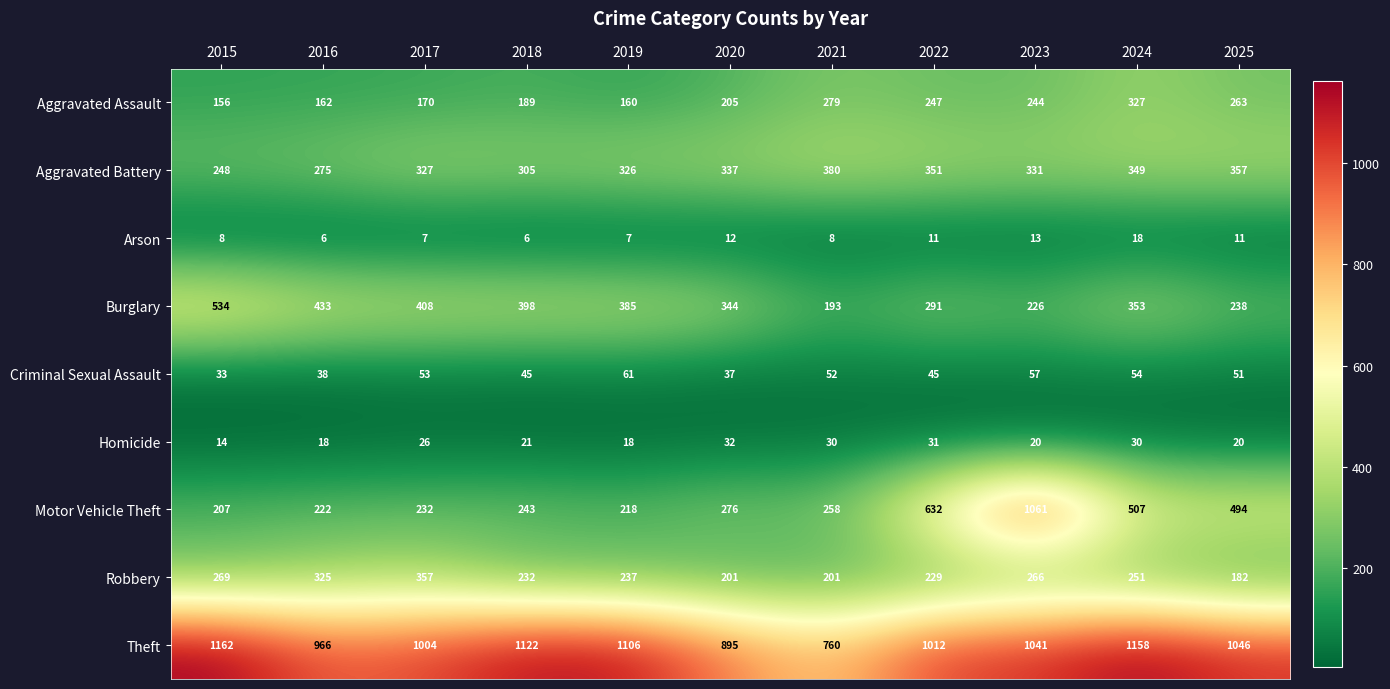

What is the difference between the highest and lowest values at 2021?

752